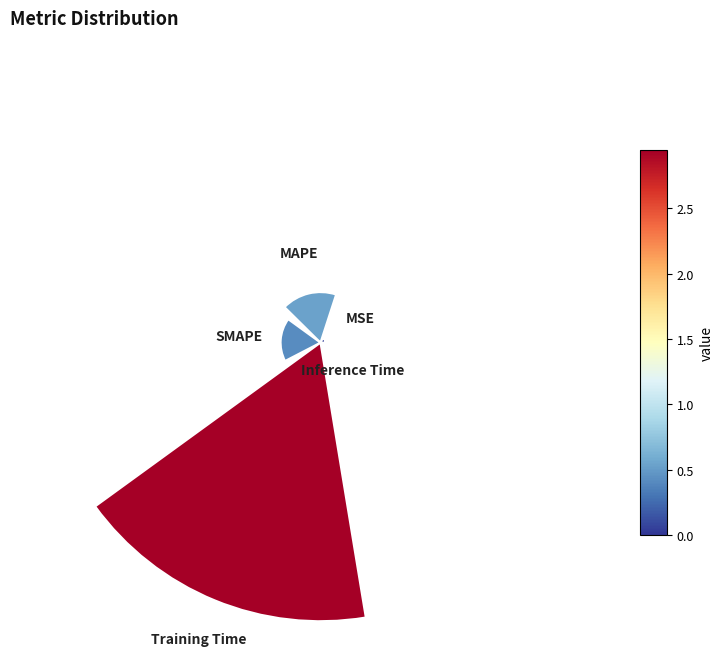

Which category has the smallest portion of the pie?

Inference Time